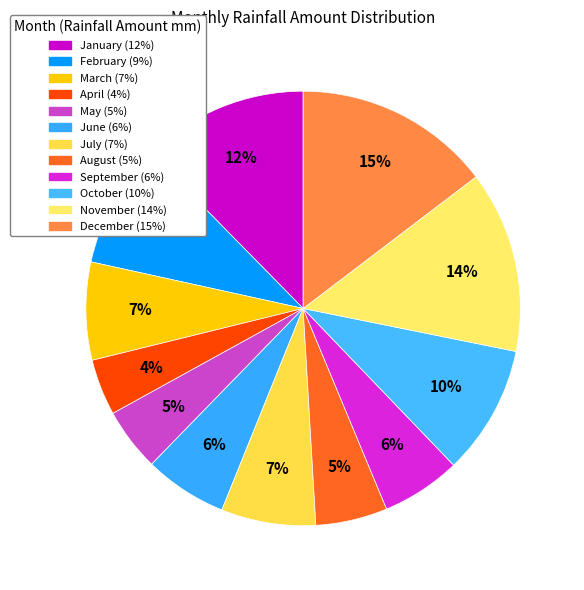

How many slices are in this pie chart?

12